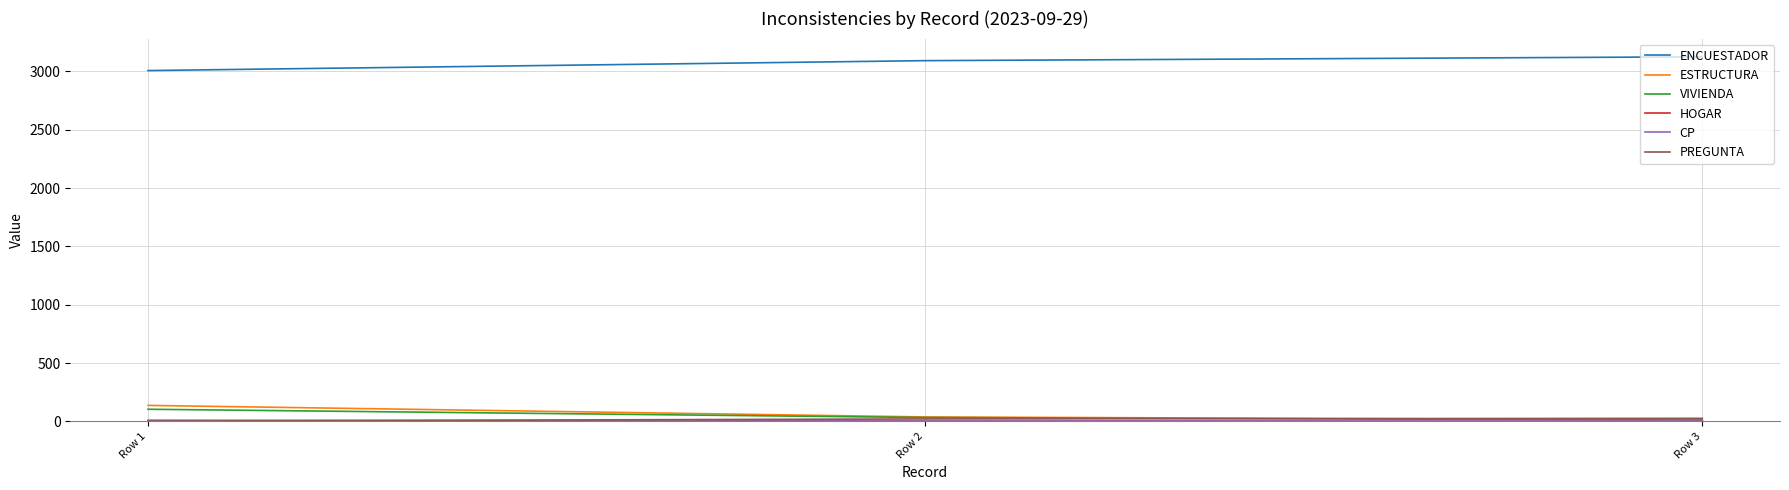

Which series has the largest total across all categories?

ENCUESTADOR